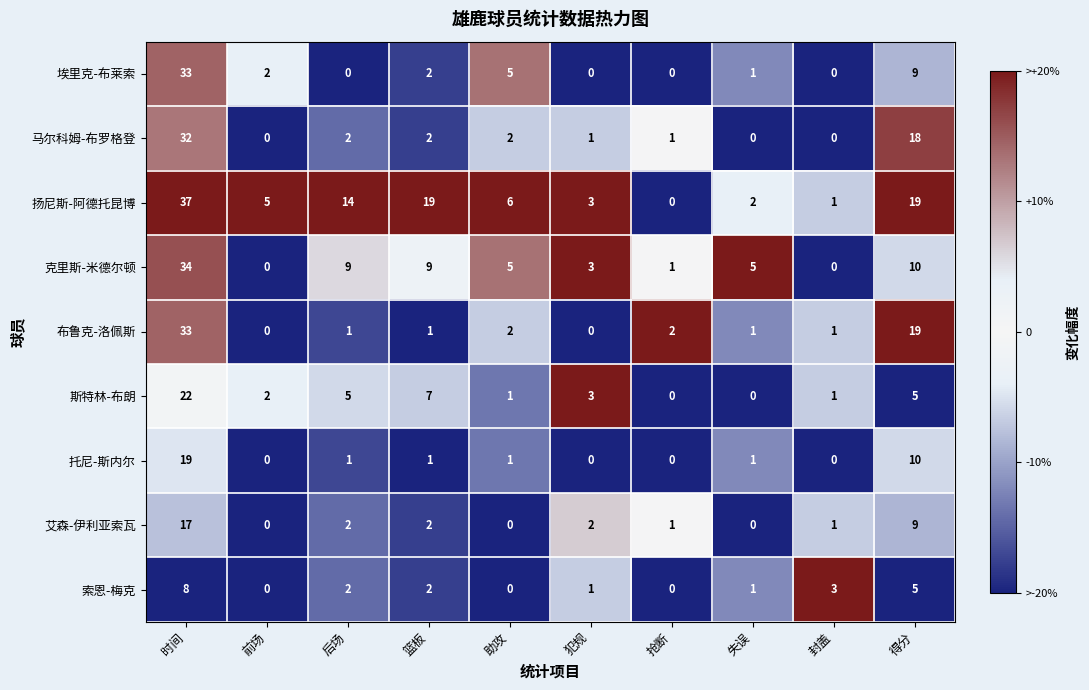

What is the highest value of the 斯特林-布朗 series?

22